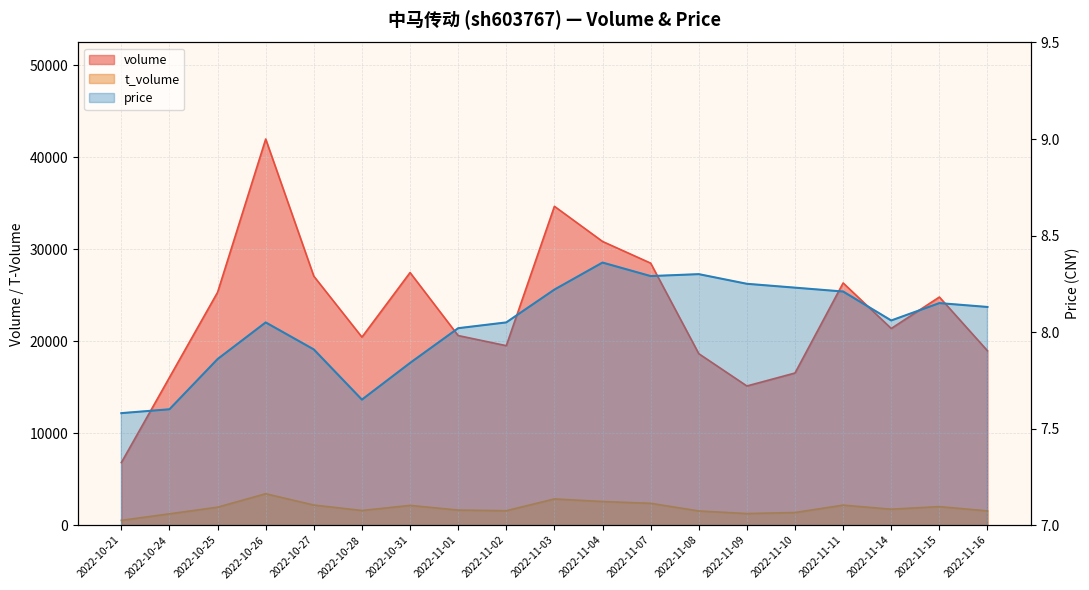

What is the average value of the volume series?

23220.6